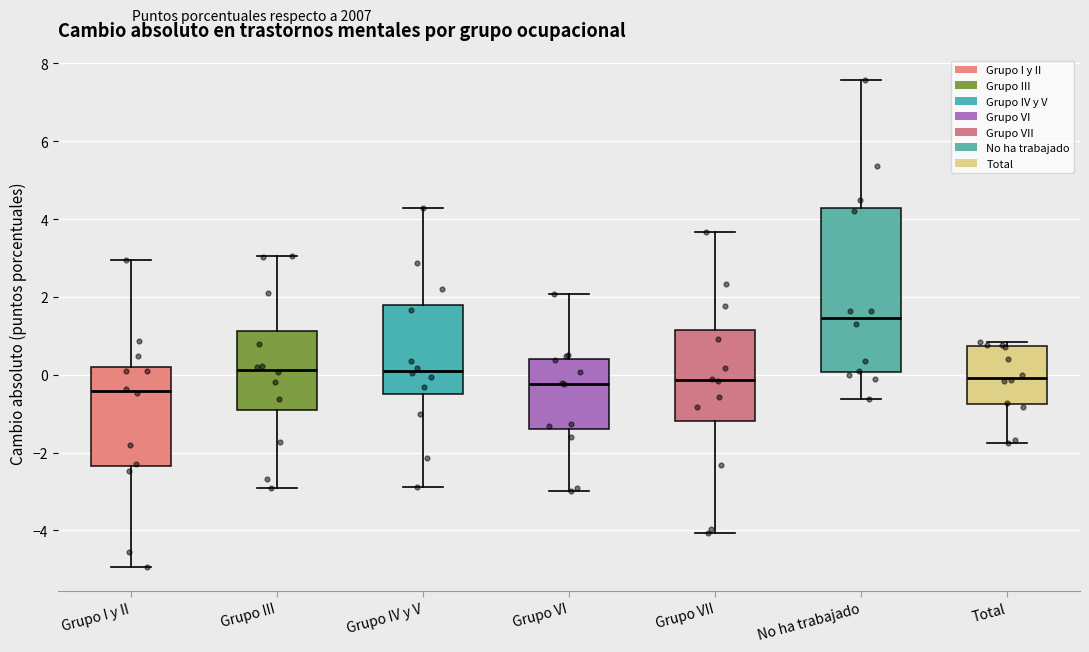

Which box has the highest median line?

No ha trabajado